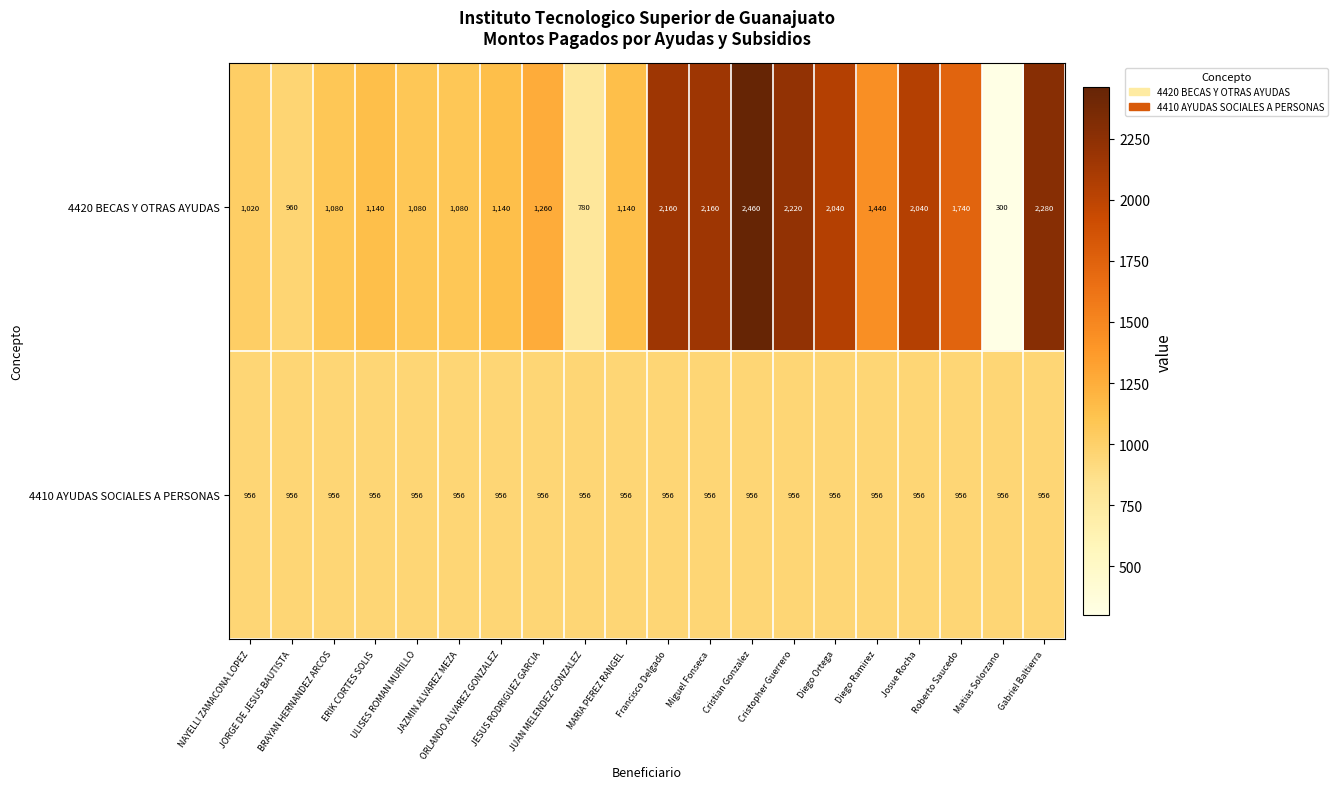

Which series has the largest total across all categories?

4420 BECAS Y OTRAS AYUDAS